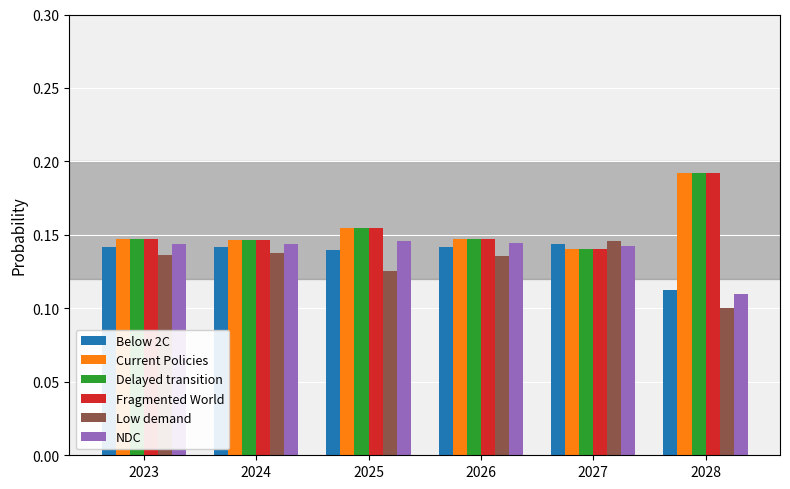

At which category is the sum across all series the highest?

2028